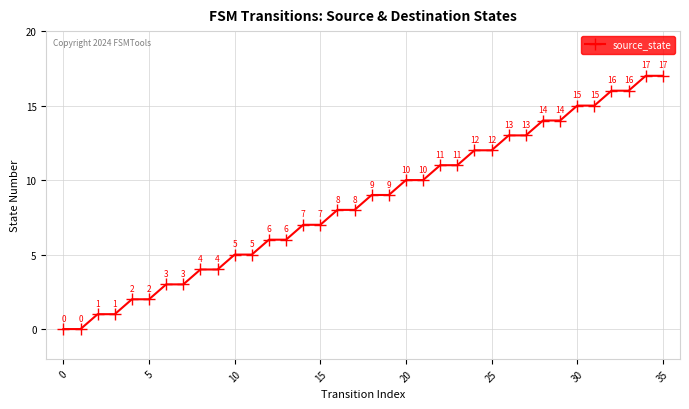

What is the difference between the maximum and second lowest values?

17